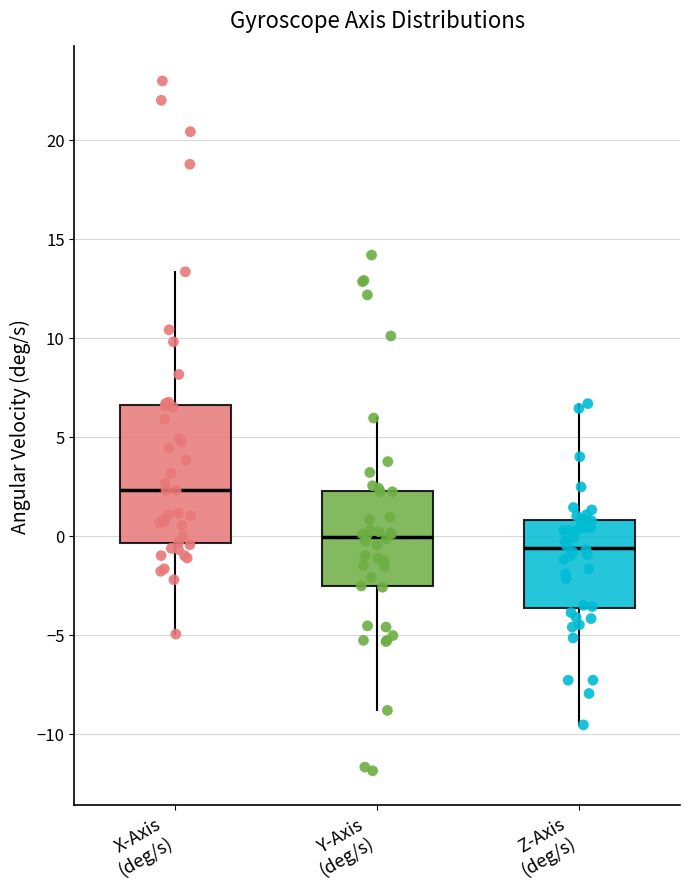

Which box has the highest median line?

X-Axis (deg/s)